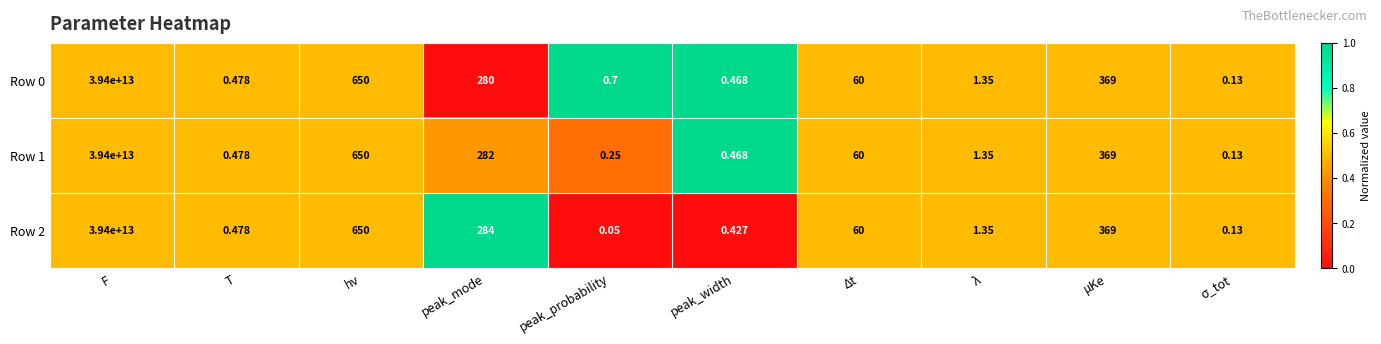

Is the value of Row 0 at μKe greater than the value of Row 1 at F?

No